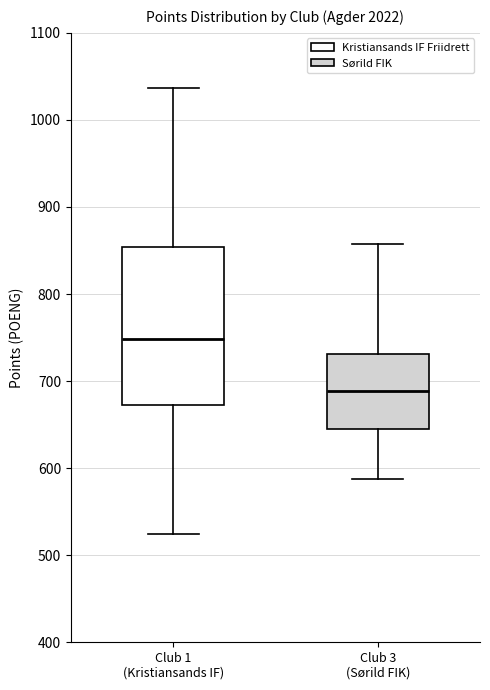

Reading left to right, transcribe this box plot: for each box, give where its median line is, the range the box spans, and where its two whiskers end, as read against the y-axis. The values are not printed on the chart, so give them approximately, as read against the axis.

Club 1 (Kristiansands IF): median 750, box 670 to 850, whiskers 520 to 1040
Club 3 (Sørild FIK): median 690, box 640 to 730, whiskers 590 to 860